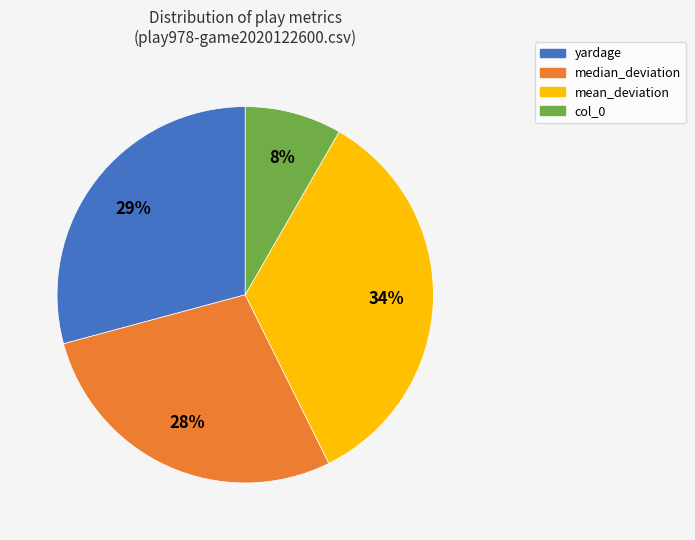

Do median_deviation and col_0 together represent more than half of the pie?

No